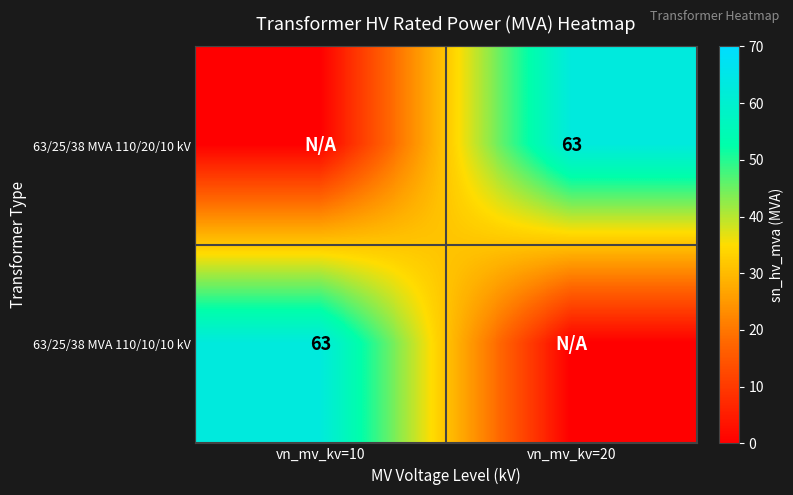

Is it true that 63/25/38 MVA 110/10/10 kV equals 63 at vn_mv_kv=10?

True